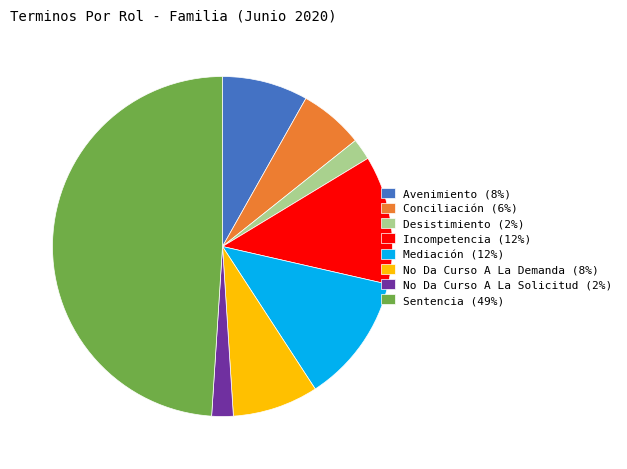

How many segments does this pie chart have?

8